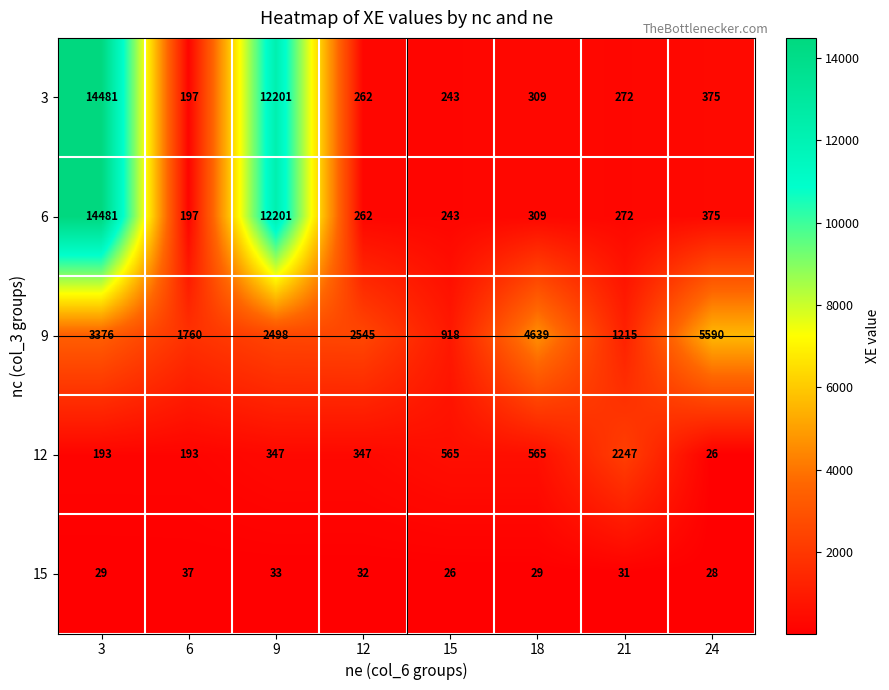

At how many categories does at least one series exceed 1074?

7